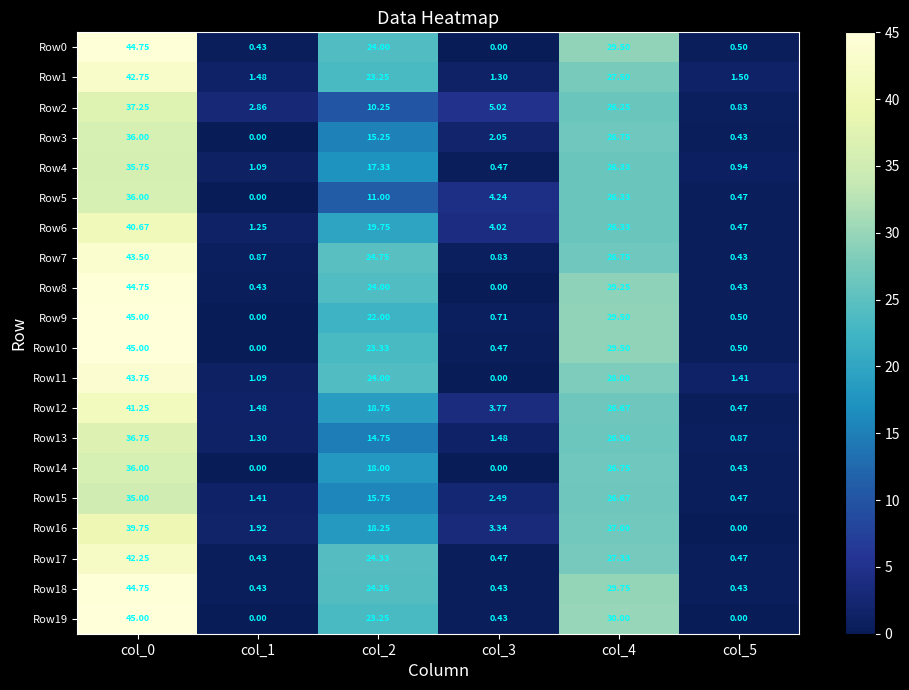

Is the value of Row7 at col_2 greater than the value of Row2 at col_5?

Yes